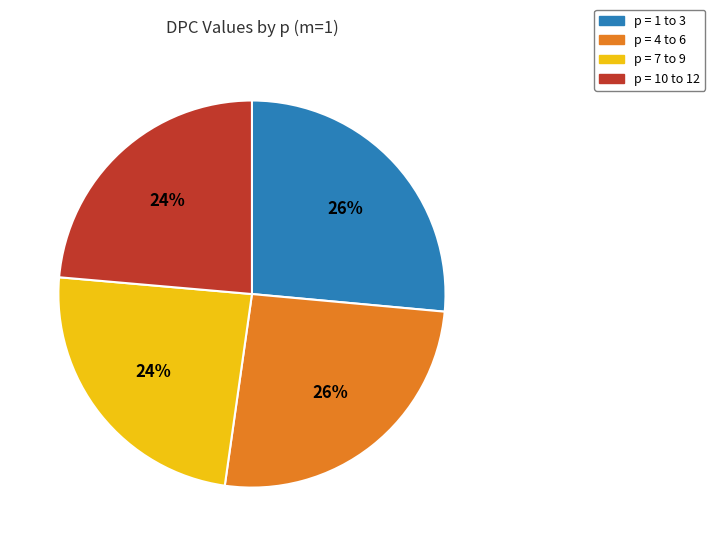

How many segments does this pie chart have?

4